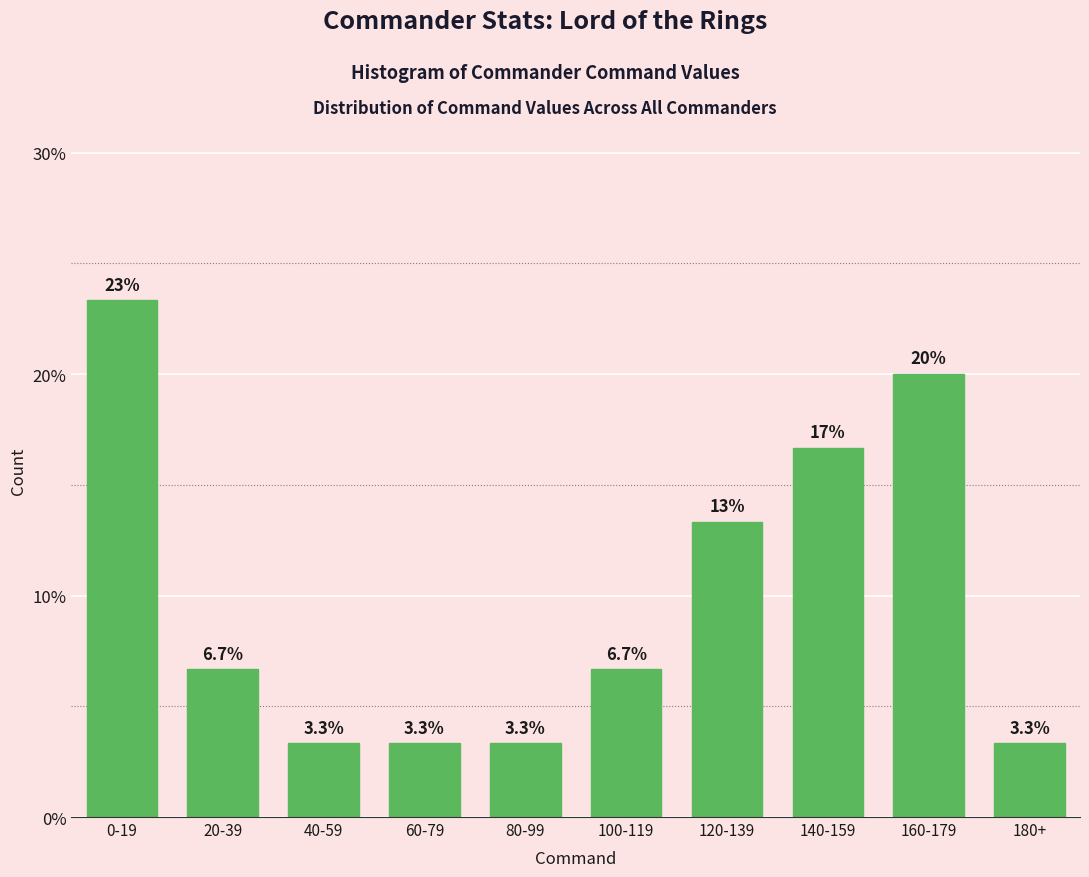

Reading left to right, extract all data points from this chart.

0-19=23.3	20-39=6.7	40-59=3.3	60-79=3.3	80-99=3.3	100-119=6.7	120-139=13.3	140-159=16.7	160-179=20.0	180+=3.3